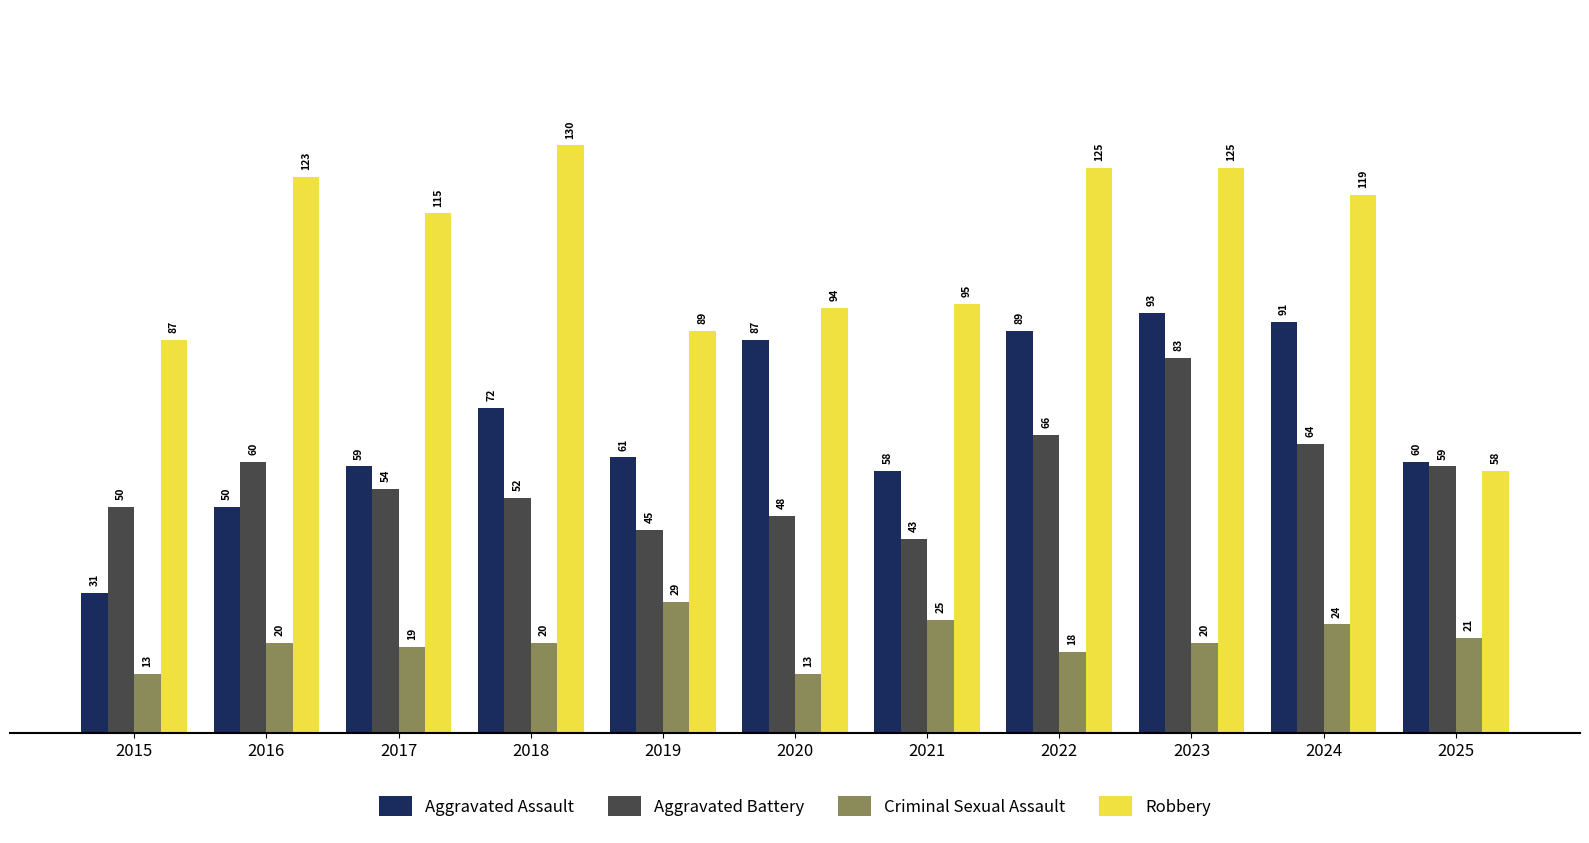

True or false: Robbery has a value of 58 at 2025.

True